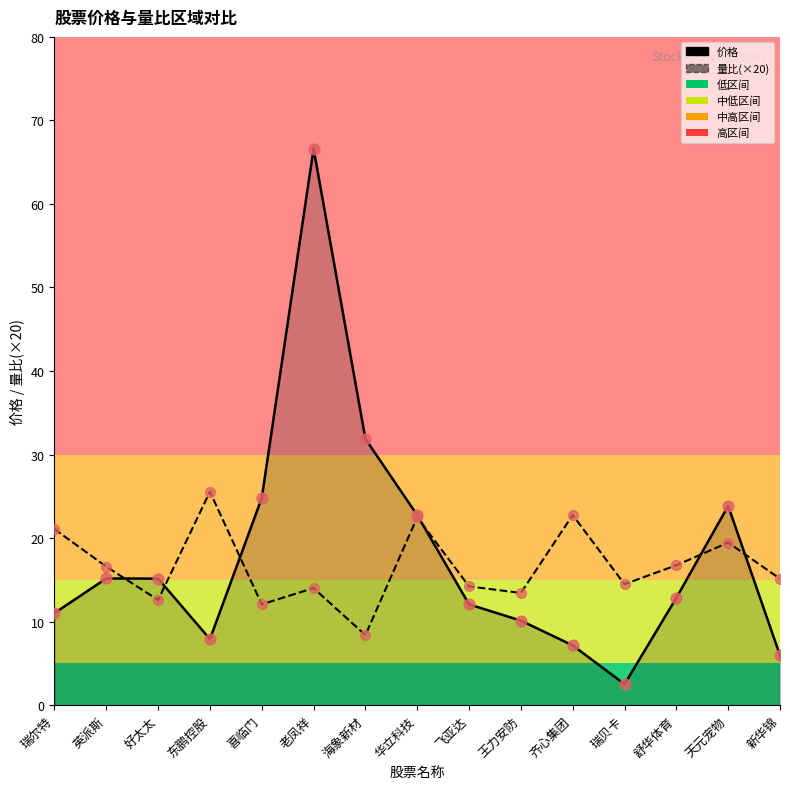

Which series changed the most between 喜临门 and 舒华体育?

价格